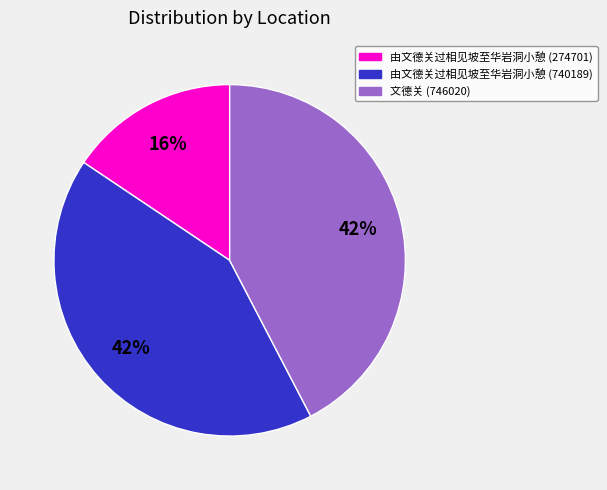

To the nearest percent, what percentage of the pie is 文德关 (746020)?

42%